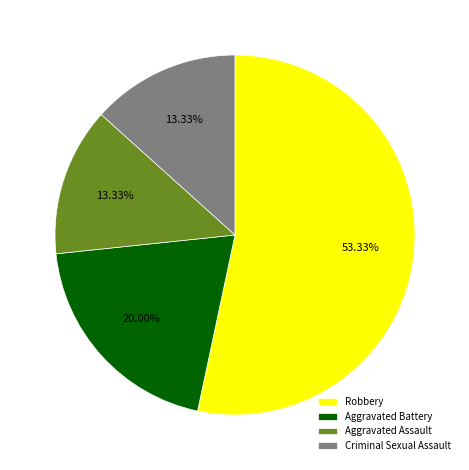

Between Aggravated Assault and Robbery, which is larger?

Robbery